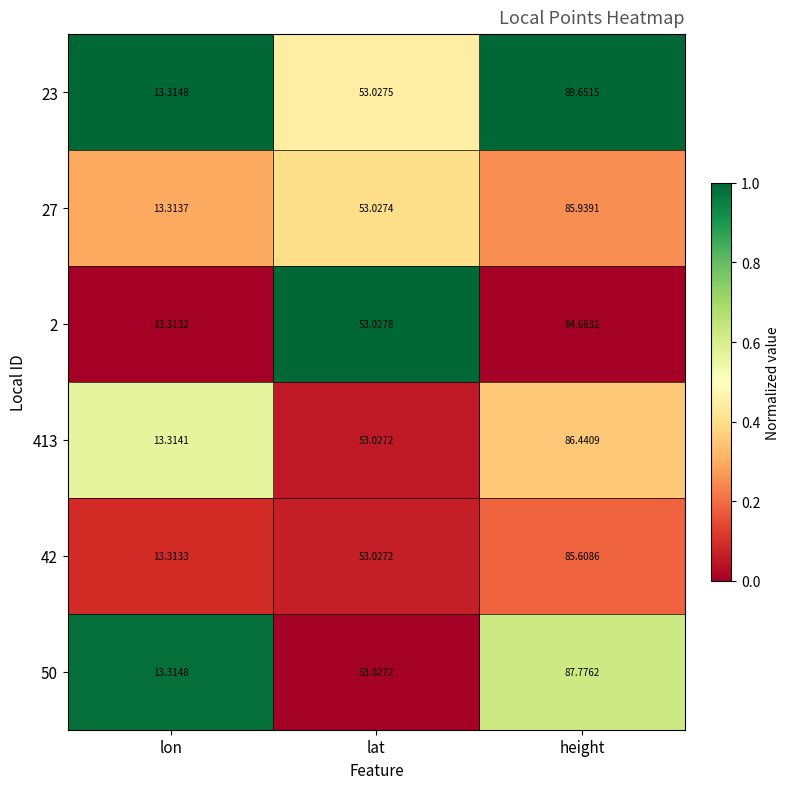

Which category has the highest value in the 413 series?

height